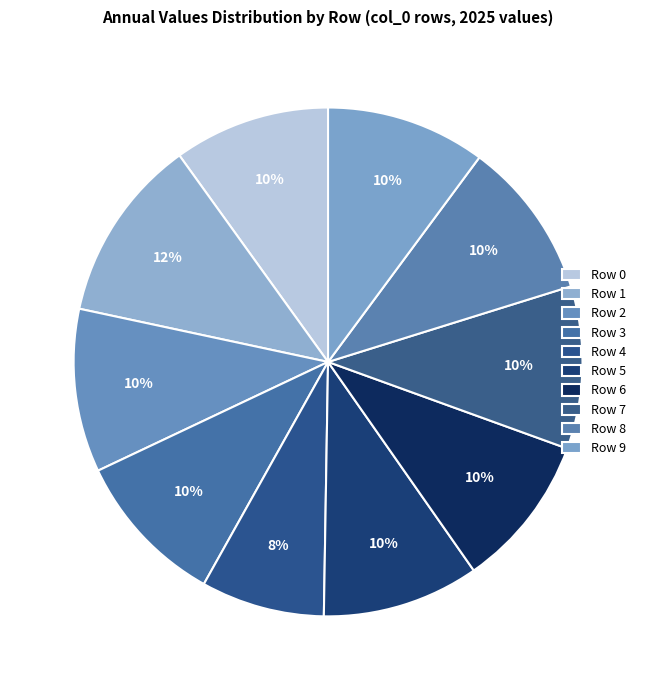

What is the smallest slice in the pie chart?

Row 4